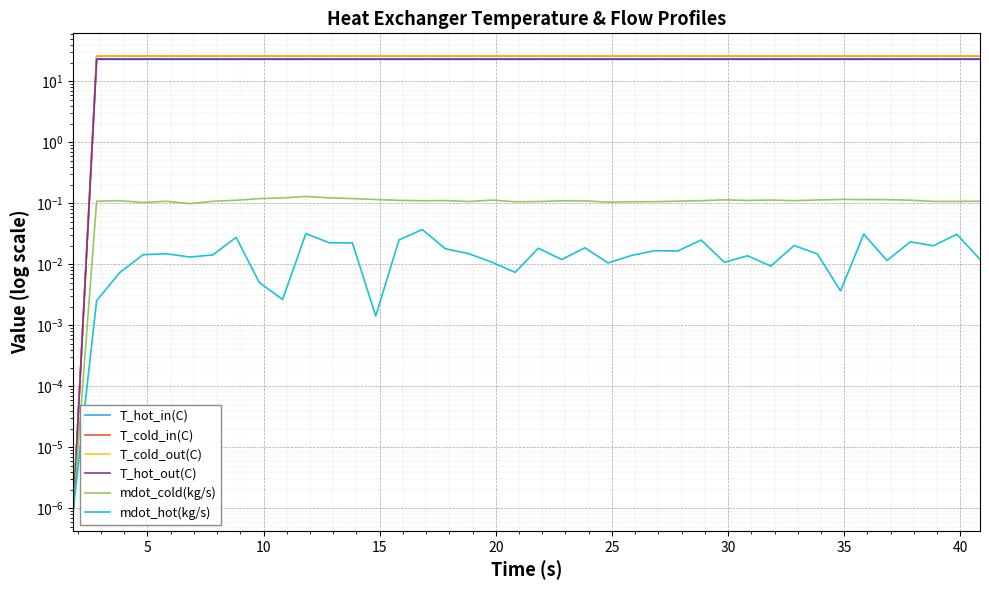

Rank the series at 38 from lowest to highest value.

mdot_hot(kg/s), mdot_cold(kg/s), T_hot_out(C), T_hot_in(C), T_cold_in(C), T_cold_out(C)